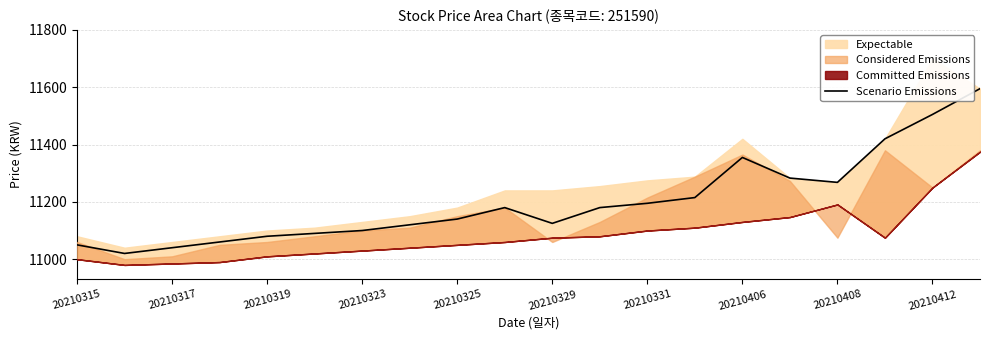

How many interior local valleys (lower than both neighbors) does the data have?

3